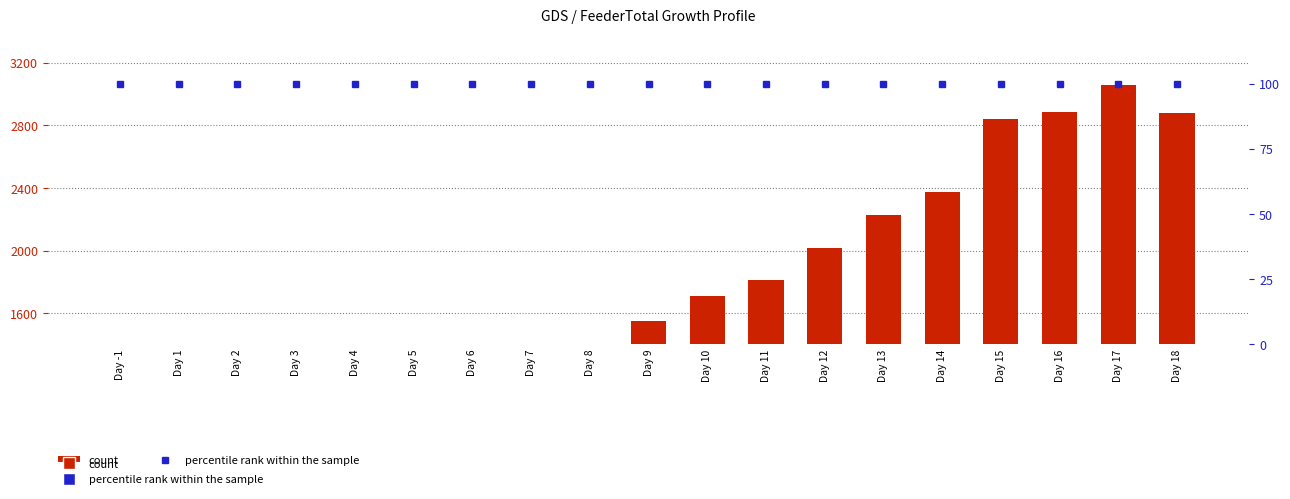

Does the chart contain any negative values?

No